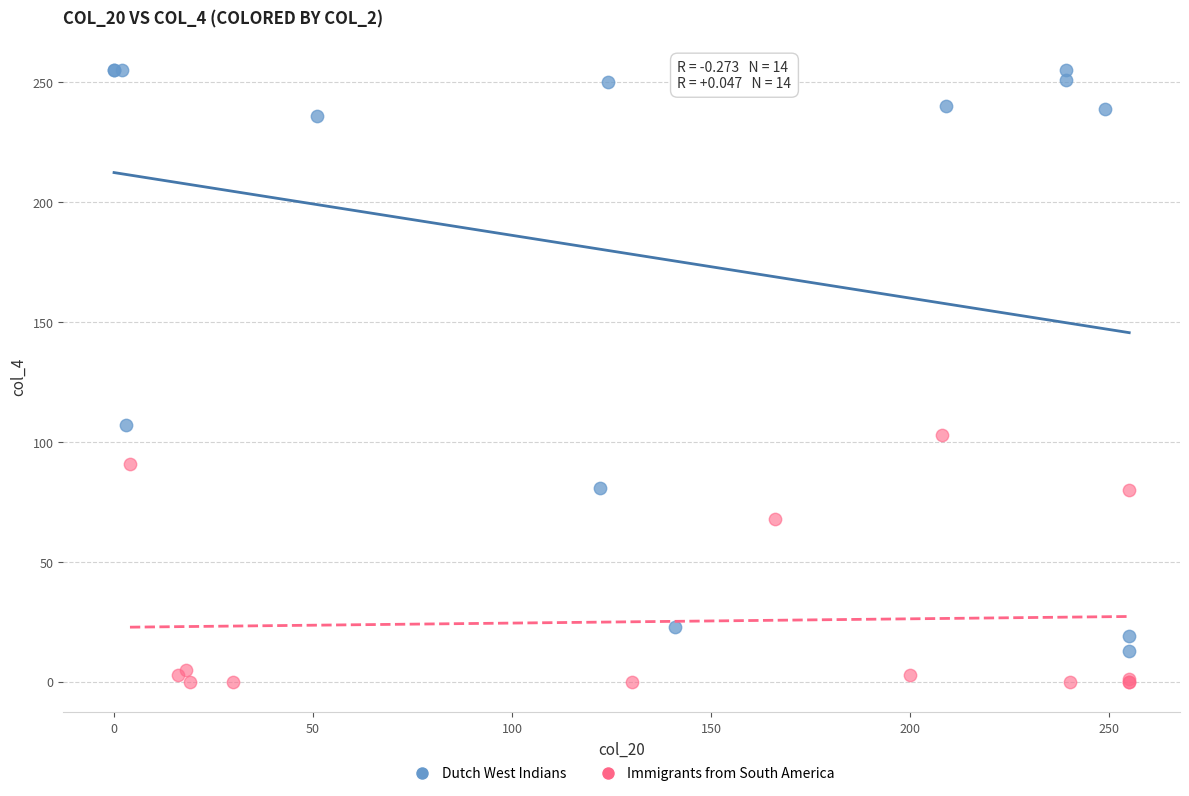

Which series has the largest Y range (max minus min)?

Dutch West Indians